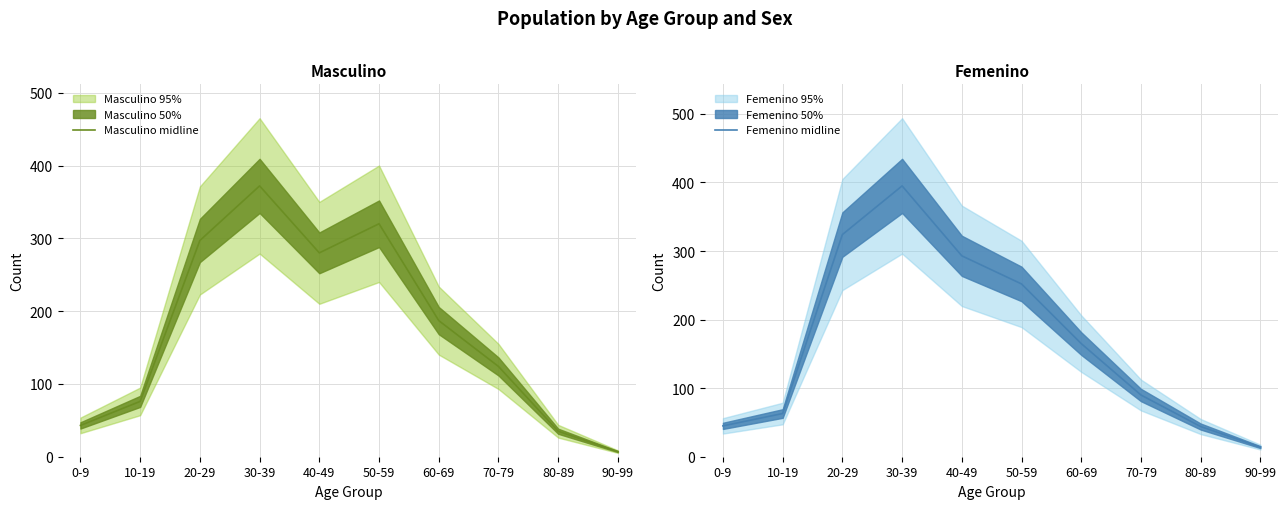

What is the label of the 1st point from the right?

90-99